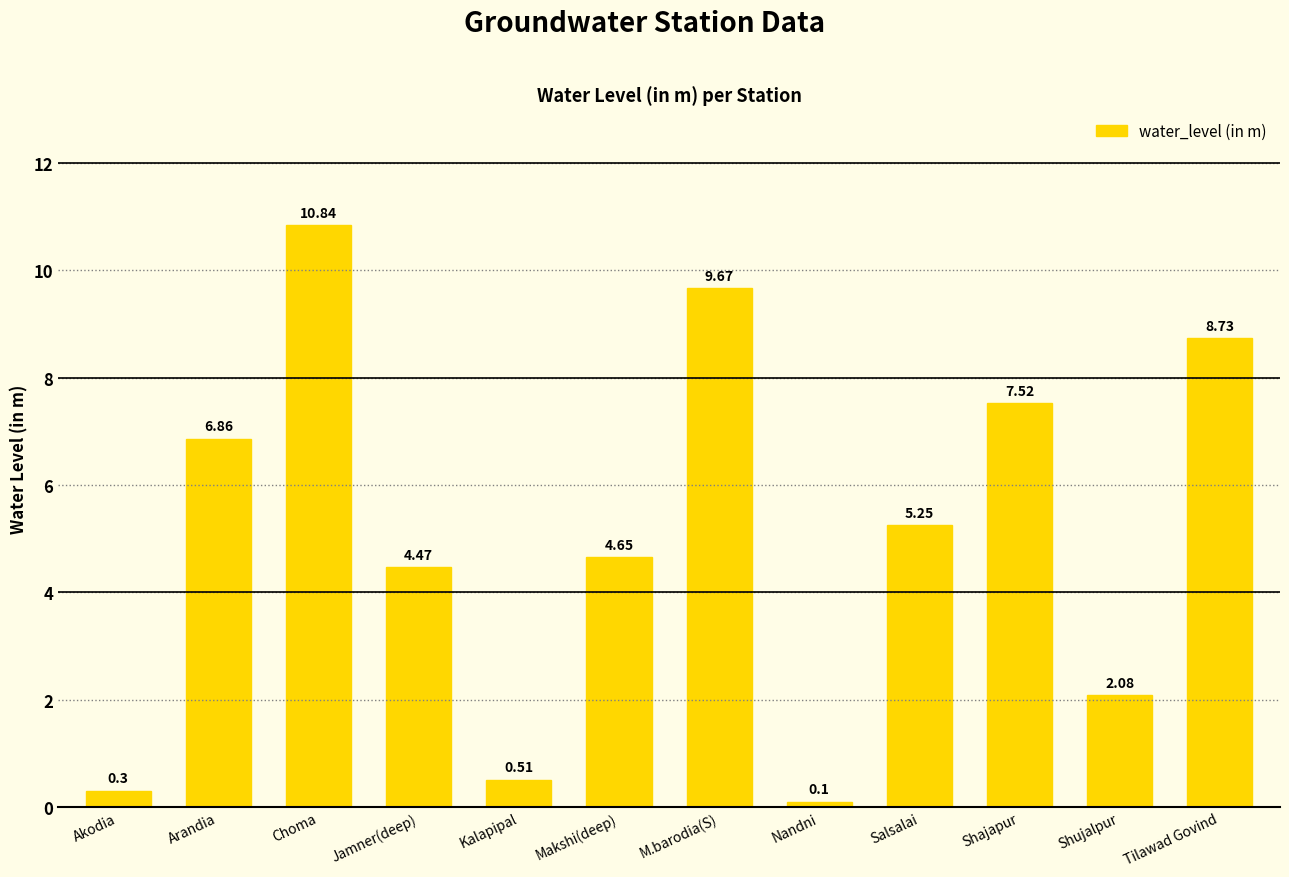

What is the label of the 3rd bar from the right?

Shajapur